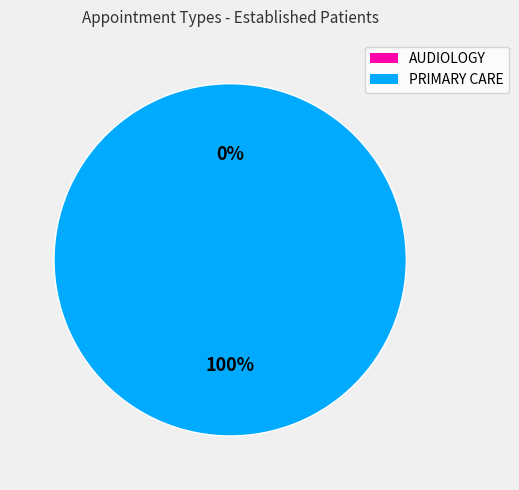

True or false: AUDIOLOGY accounts for 0% of the total.

True